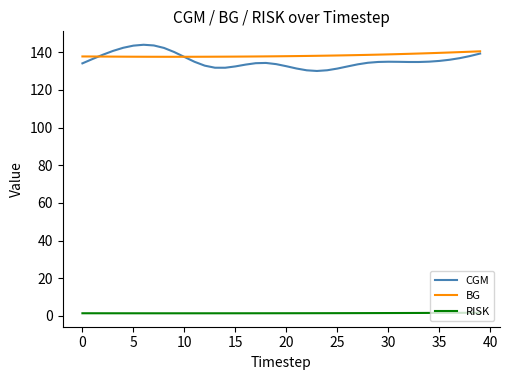

What is the difference between the maximum and minimum values in the BG series?

2.9